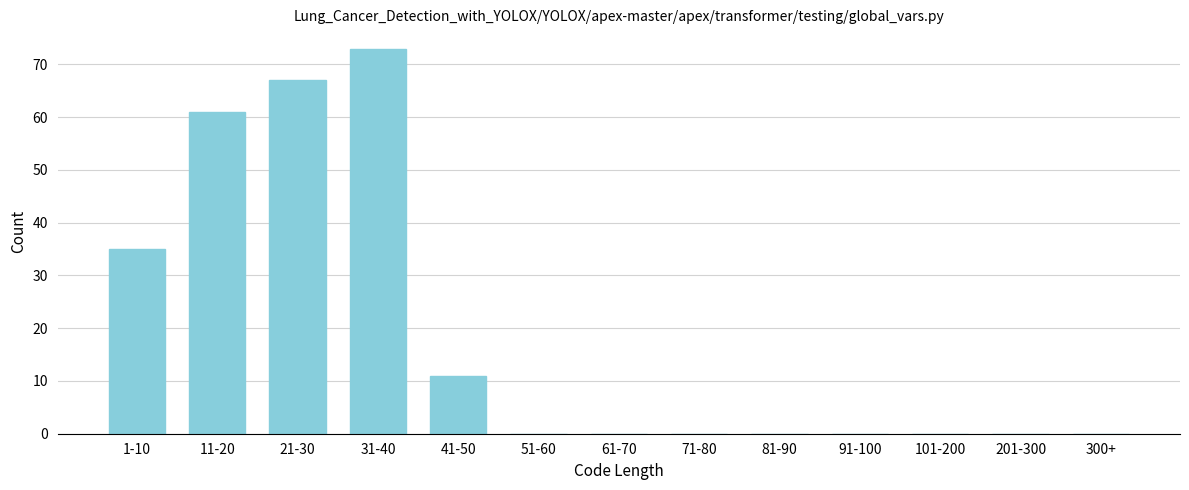

Reading left to right, transcribe all the data shown in this chart.

1-10=35	11-20=61	21-30=67	31-40=73	41-50=11	51-60=0	61-70=0	71-80=0	81-90=0	91-100=0	101-200=0	201-300=0	300+=0